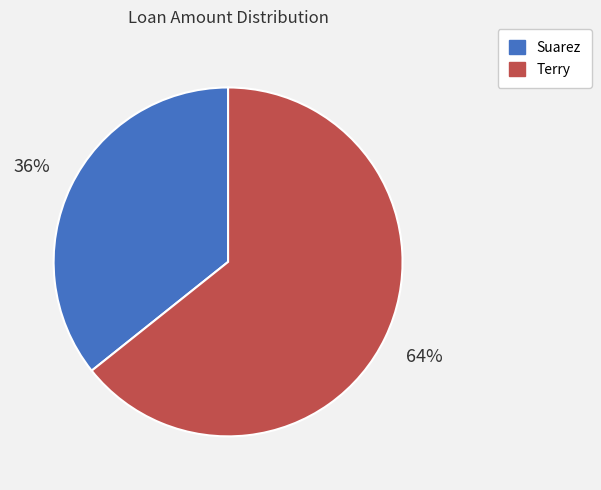

To the nearest percent, what portion does Terry represent?

64%